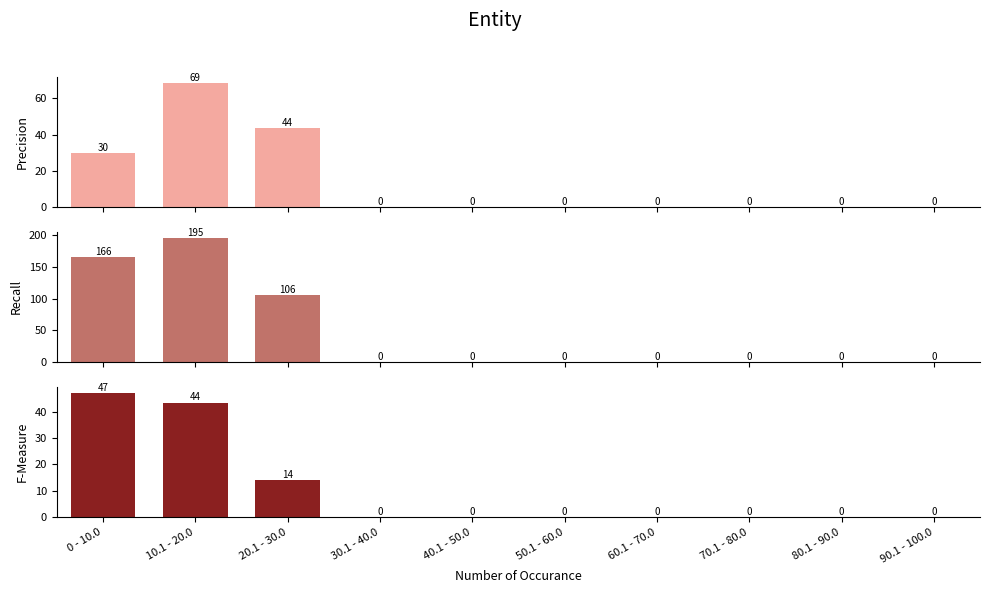

Which label corresponds to the largest value in the chart?

10.1 - 20.0